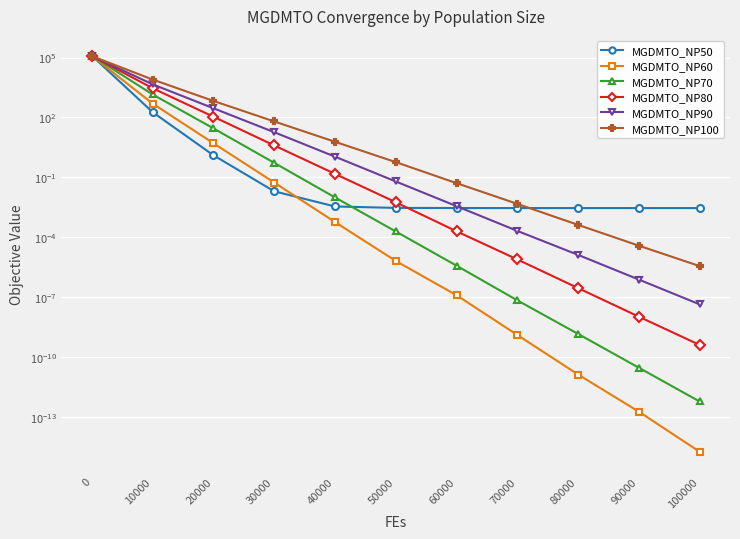

How many lines are shown in the chart?

6